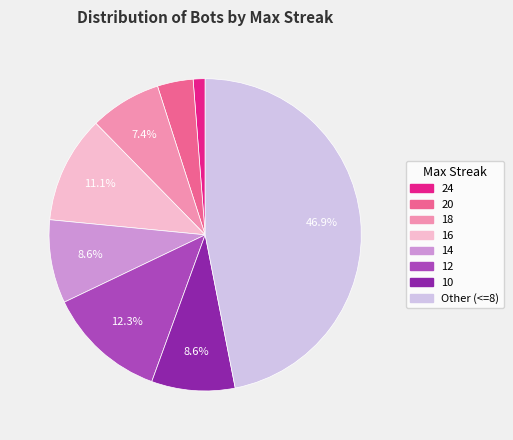

Does any single category account for the majority?

No